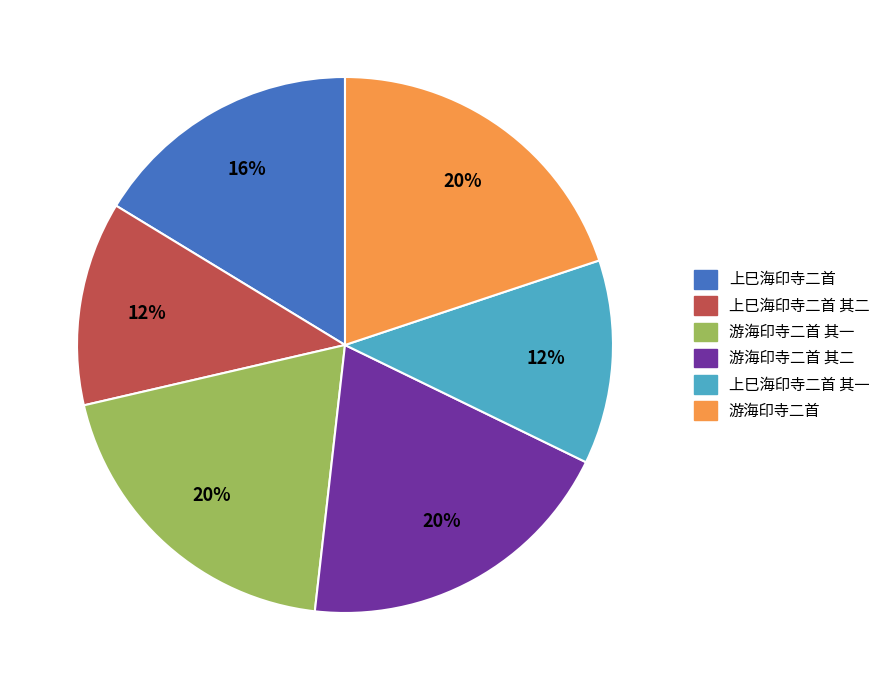

To the nearest percent, what is the difference between the largest and smallest slice percentages?

8%